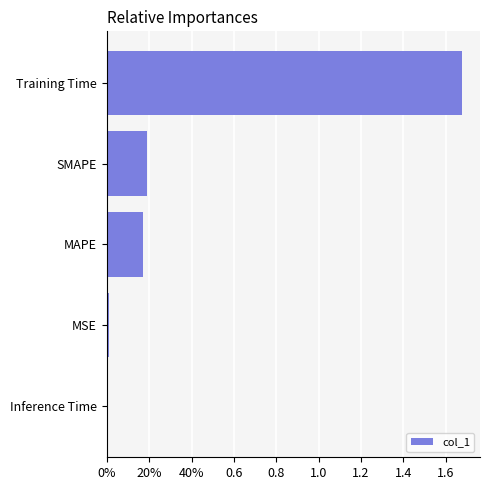

What is the average value?

0.4